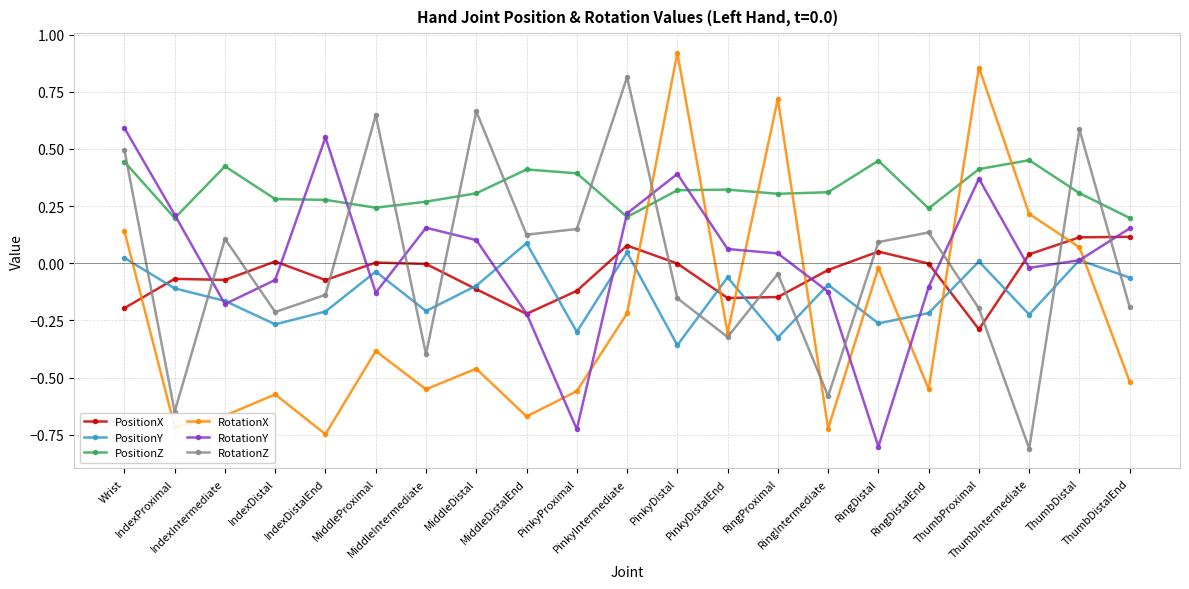

Which series has the largest total across all categories?

PositionZ